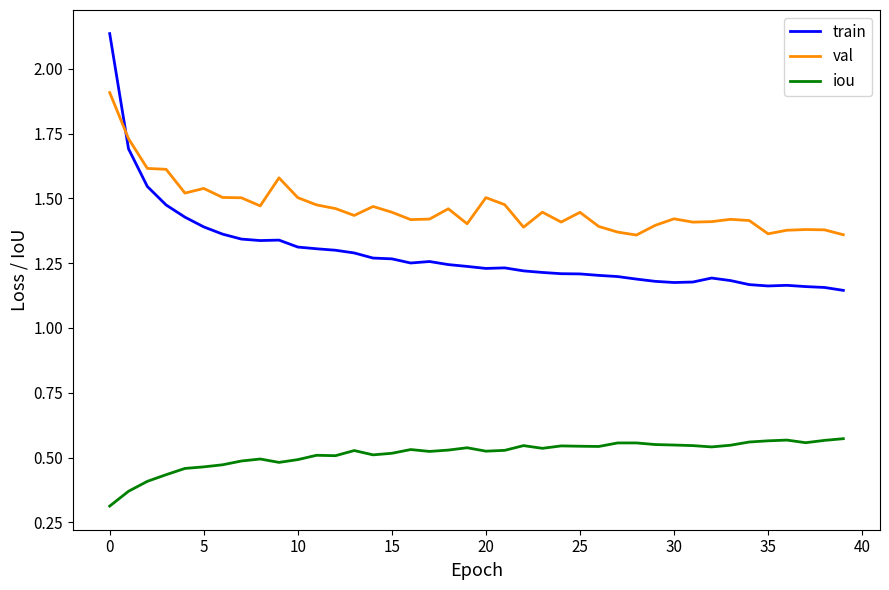

At how many categories does at least one series exceed 1?

40